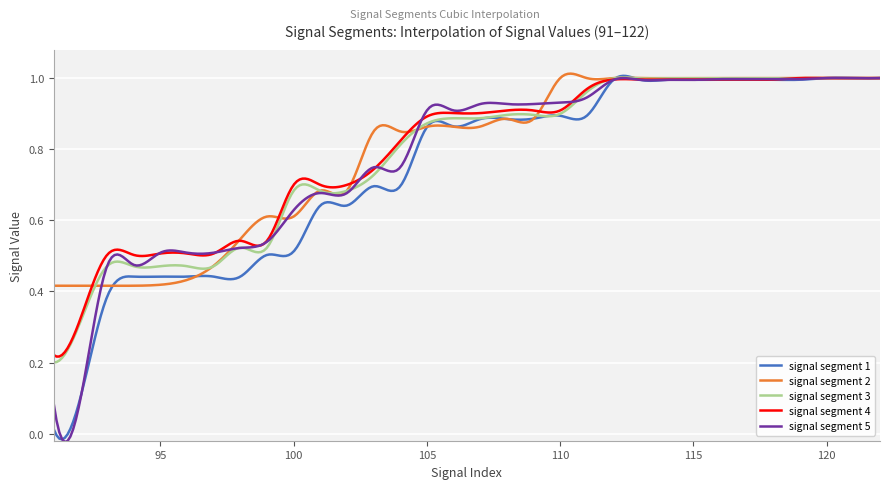

Does the chart have visible grid lines?

Yes